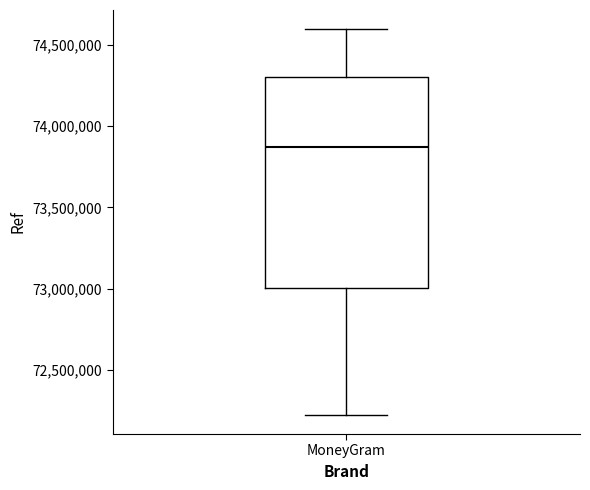

Where does the upper whisker of the box for MoneyGram end on the y-axis? The values are not printed on the chart, so give them approximately, as read against the axis.

74600000